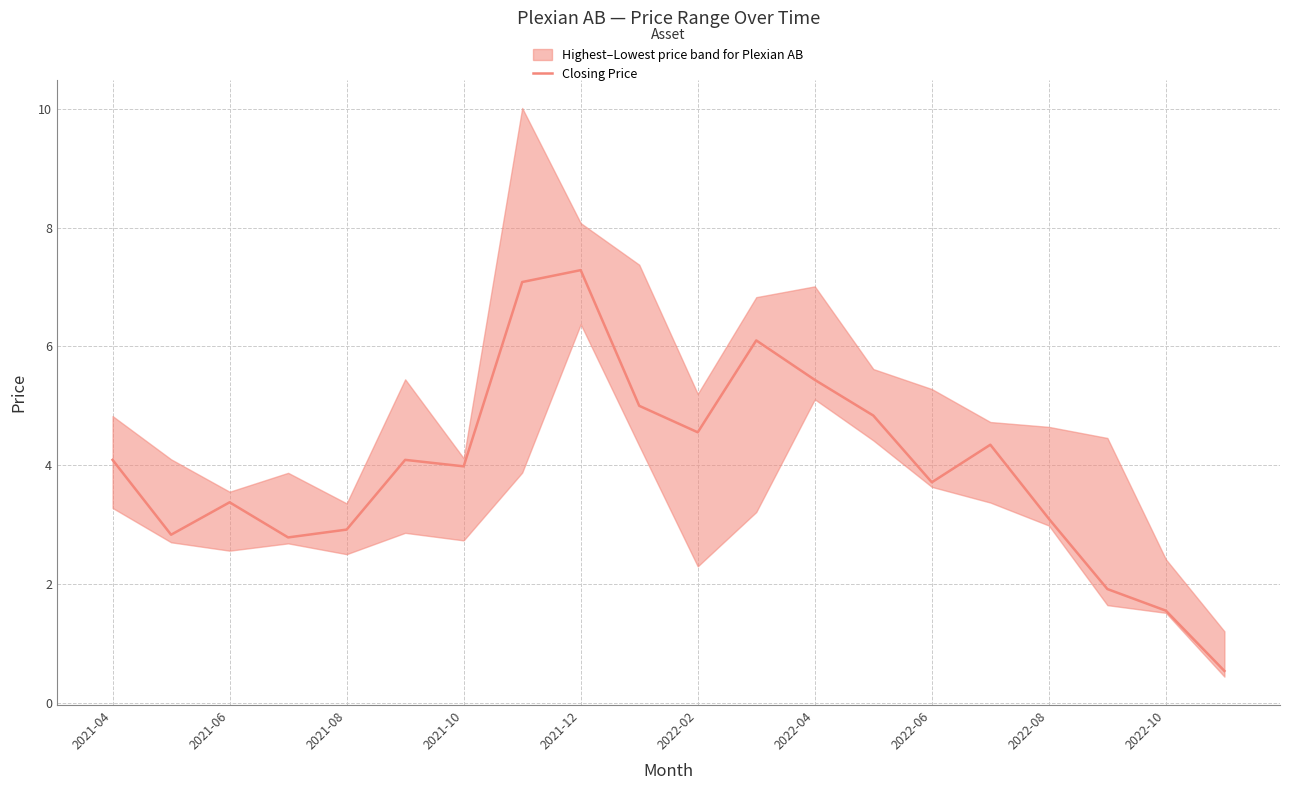

What is the sum of all values?

79.5